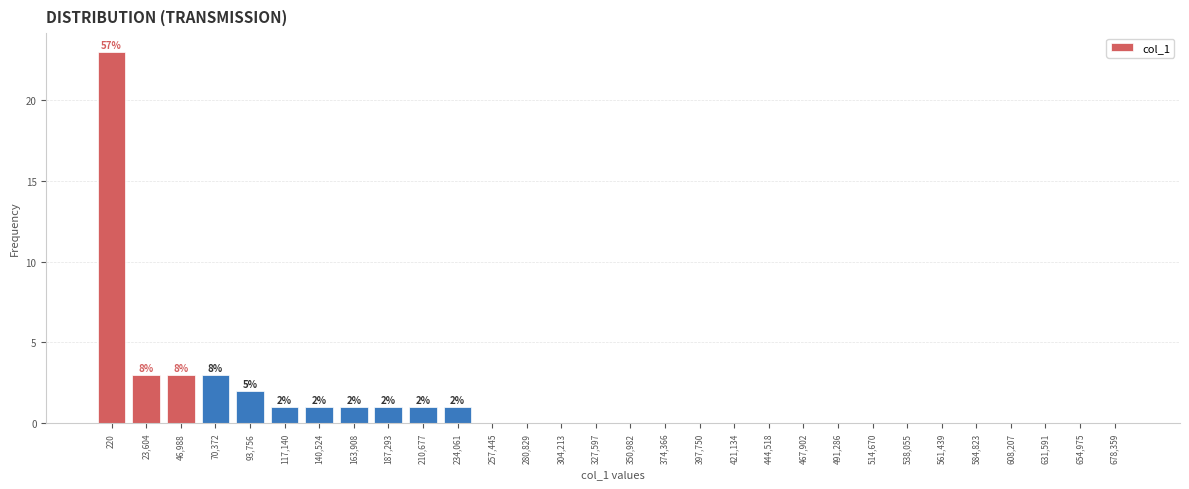

Reading left to right, what are all the values shown in this chart?

220=23	23,604=3	46,988=3	70,372=3	93,756=2	117,140=1	140,524=1	163,908=1	187,293=1	210,677=1	234,061=1	257,445=0	280,829=0	304,213=0	327,597=0	350,982=0	374,366=0	397,750=0	421,134=0	444,518=0	467,902=0	491,286=0	514,670=0	538,055=0	561,439=0	584,823=0	608,207=0	631,591=0	654,975=0	678,359=0